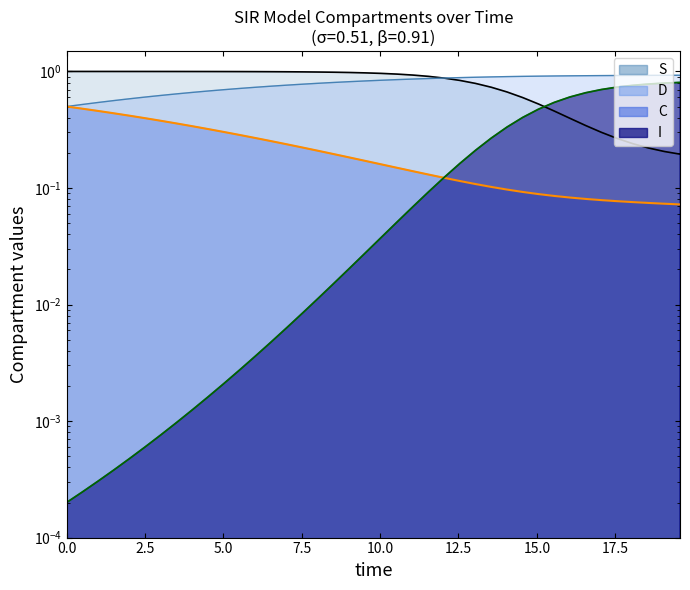

Reading right to left, transcribe all the data shown in this chart.

S: 0.2	0.2	0.2	0.2	0.3	0.3	0.3	0.4	0.5	0.5	0.6	0.7	0.7	0.8	0.8	0.9	0.9	0.9	0.9	1.0	1.0	1.0	1.0	1.0	1.0	1.0	1.0	1.0	1.0	1.0	1.0	1.0	1.0	1.0	1.0	1.0	1.0	1.0	1.0	1.0
I: 0.8	0.8	0.8	0.8	0.7	0.7	0.7	0.6	0.5	0.5	0.4	0.3	0.3	0.2	0.2	0.1	0.1	0.1	0.1	0.0	0.0	0.0	0.0	0.0	0.0	0.0	0.0	0.0	0.0	0.0	0.0	0.0	0.0	0.0	0.0	0.0	0.0	0.0	0.0	0.0
C: 0.1	0.1	0.1	0.1	0.1	0.1	0.1	0.1	0.1	0.1	0.1	0.1	0.1	0.1	0.1	0.1	0.1	0.1	0.1	0.2	0.2	0.2	0.2	0.2	0.2	0.2	0.3	0.3	0.3	0.3	0.3	0.3	0.4	0.4	0.4	0.4	0.4	0.5	0.5	0.5
D: 0.9	0.9	0.9	0.9	0.9	0.9	0.9	0.9	0.9	0.9	0.9	0.9	0.9	0.9	0.9	0.9	0.9	0.9	0.9	0.8	0.8	0.8	0.8	0.8	0.8	0.8	0.7	0.7	0.7	0.7	0.7	0.7	0.6	0.6	0.6	0.6	0.6	0.5	0.5	0.5